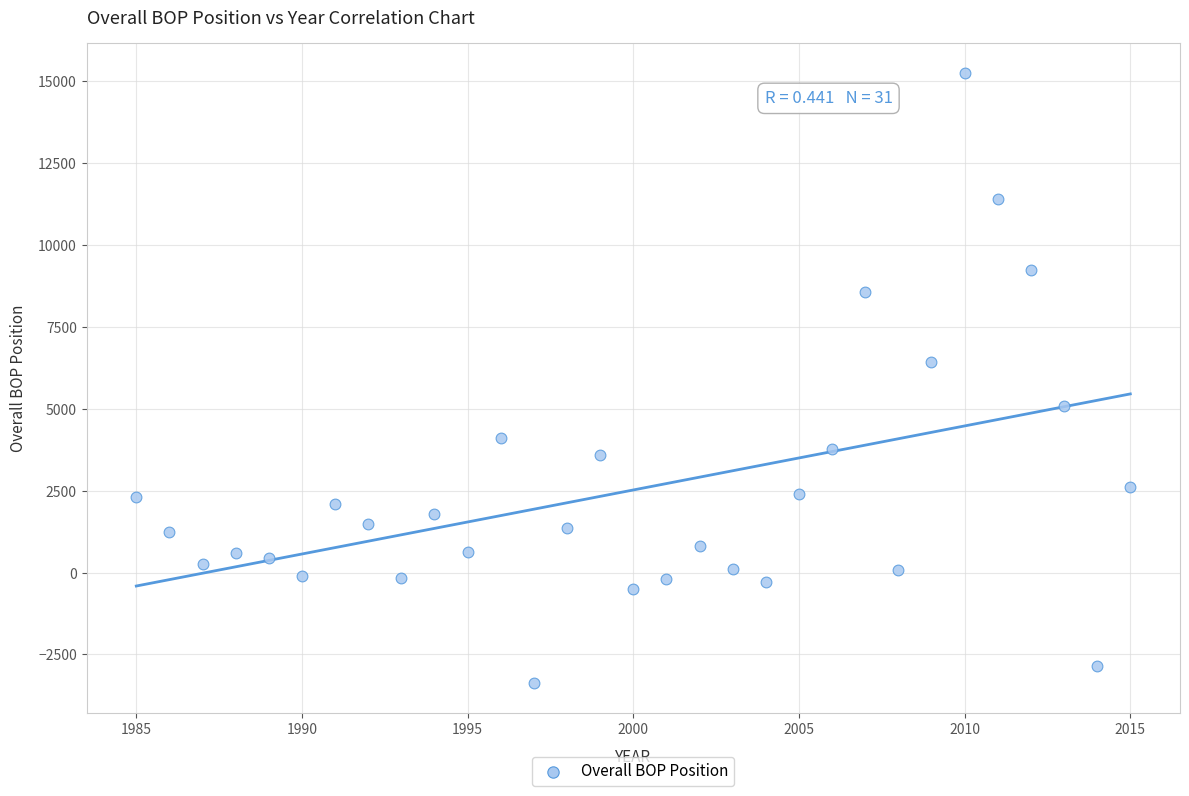

What Y value in the scatter plot is closest to 5940?

6421.0